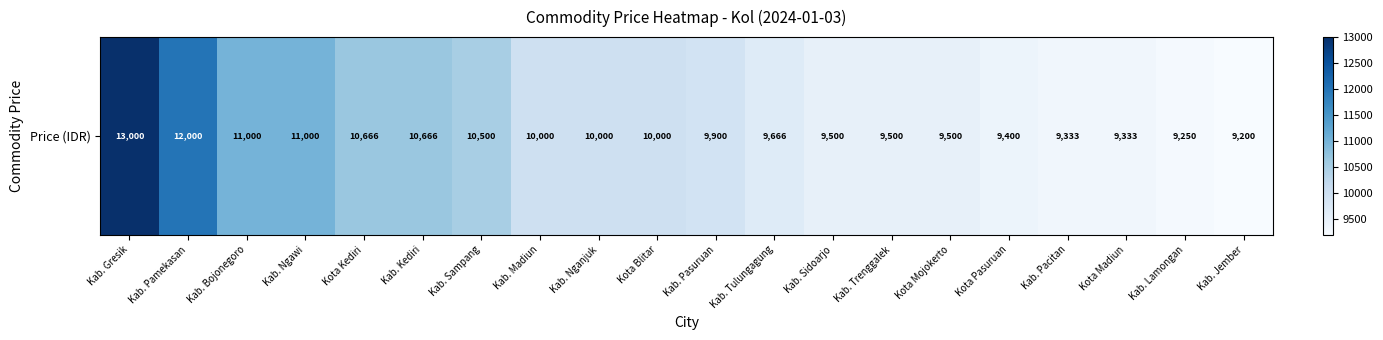

What is the change in value from Kab. Bojonegoro to Kota Mojokerto?

-1500